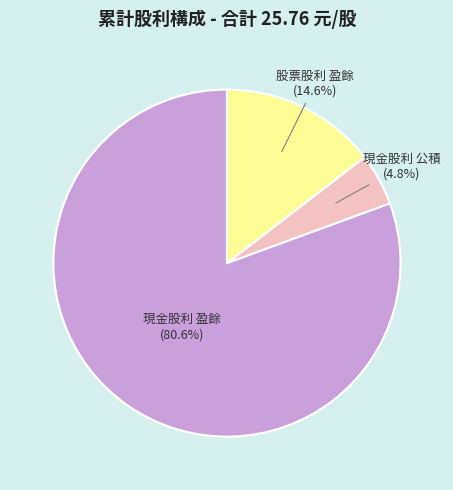

To the nearest percent, what is the difference between the largest and smallest slice percentages?

76%